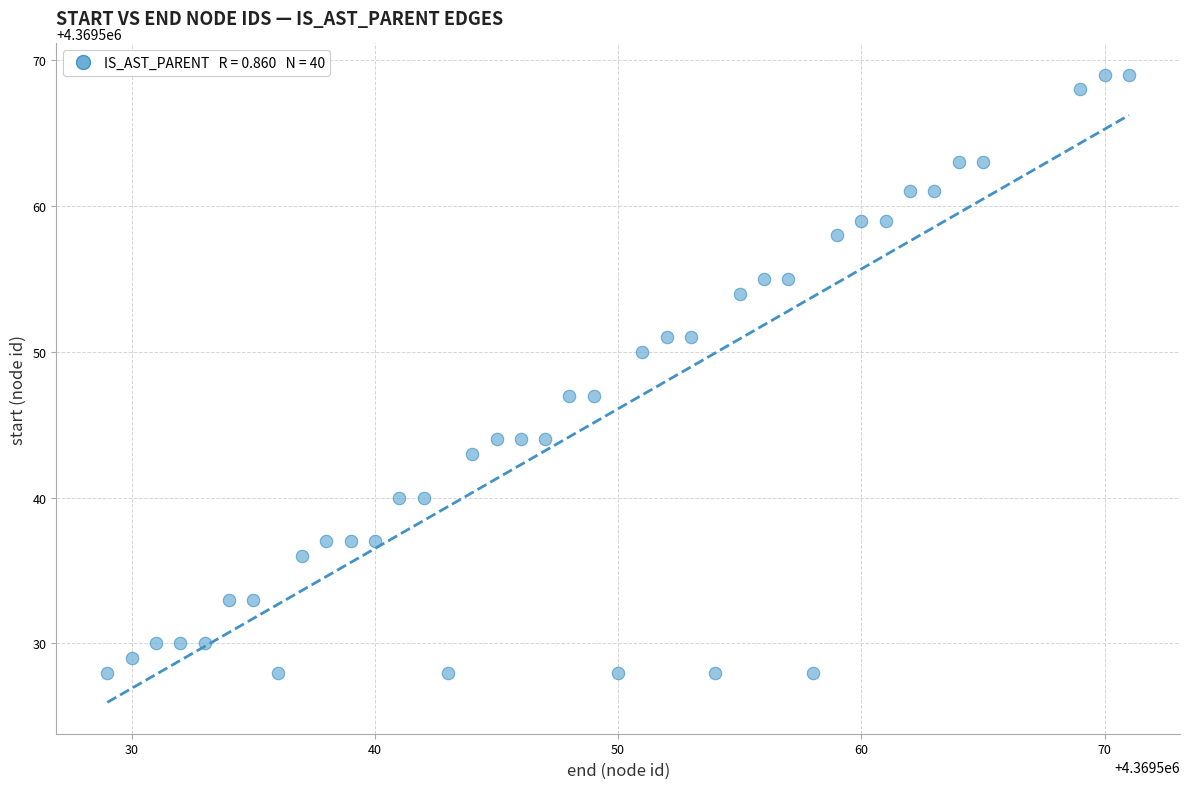

What is the range of X values (max minus min)?

42